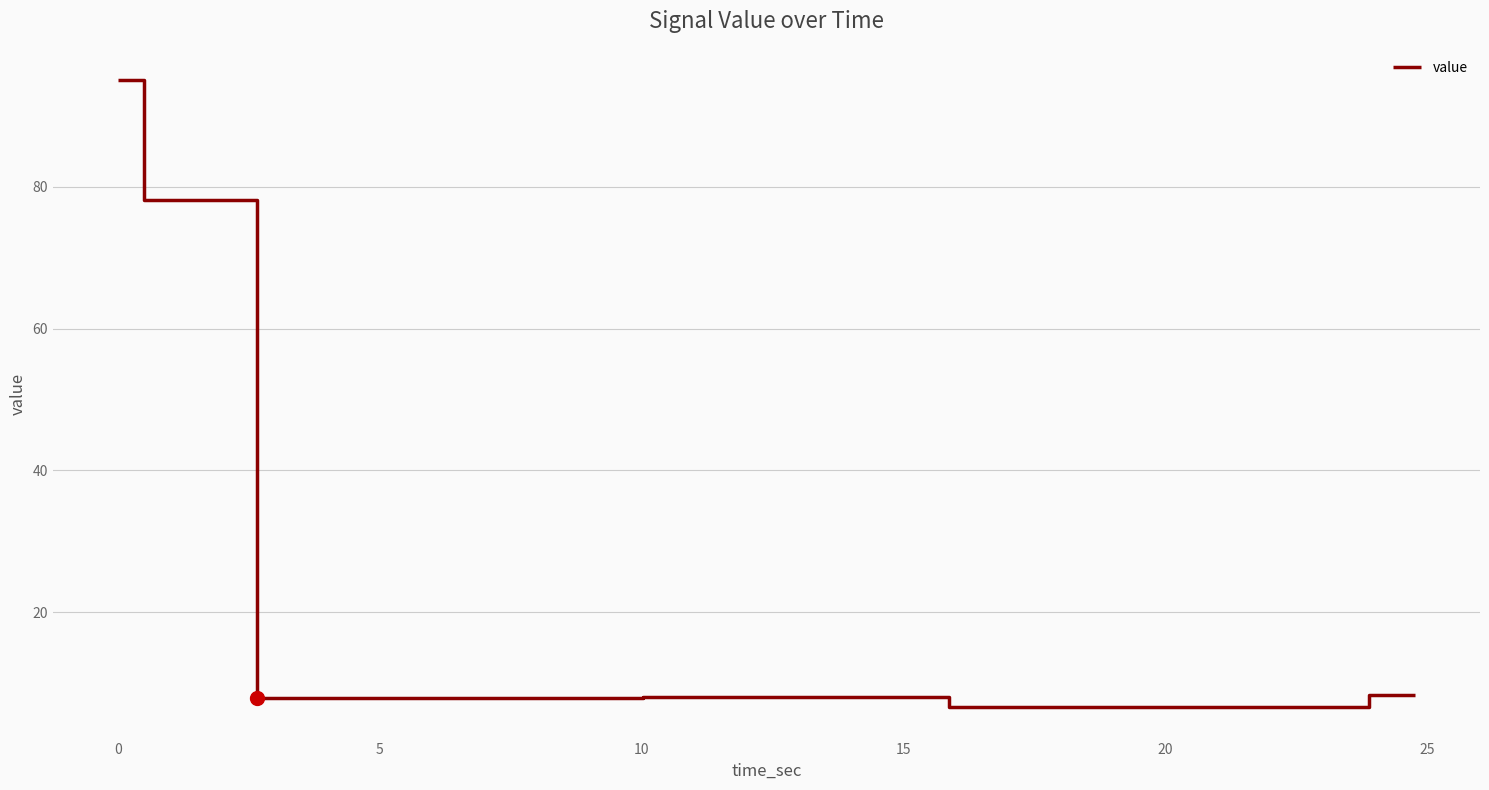

What is the greatest value displayed?

95.0